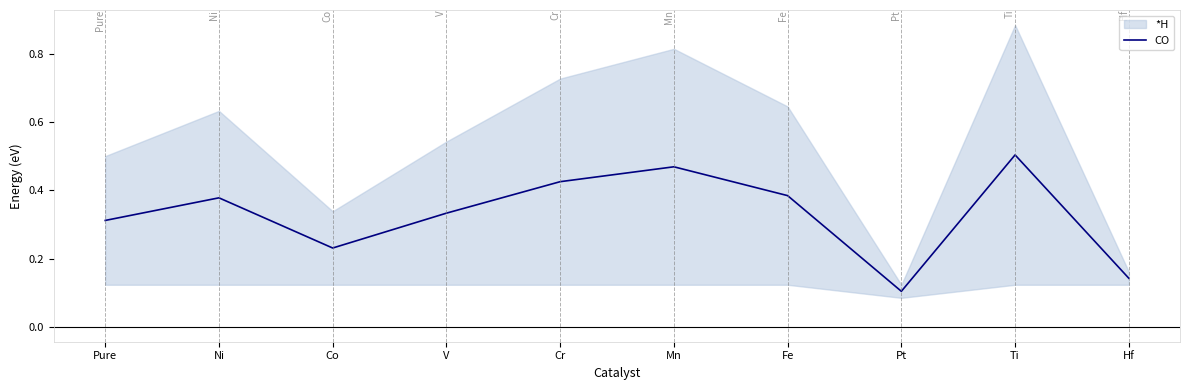

At which category does the chart reach its peak across all series?

Ti